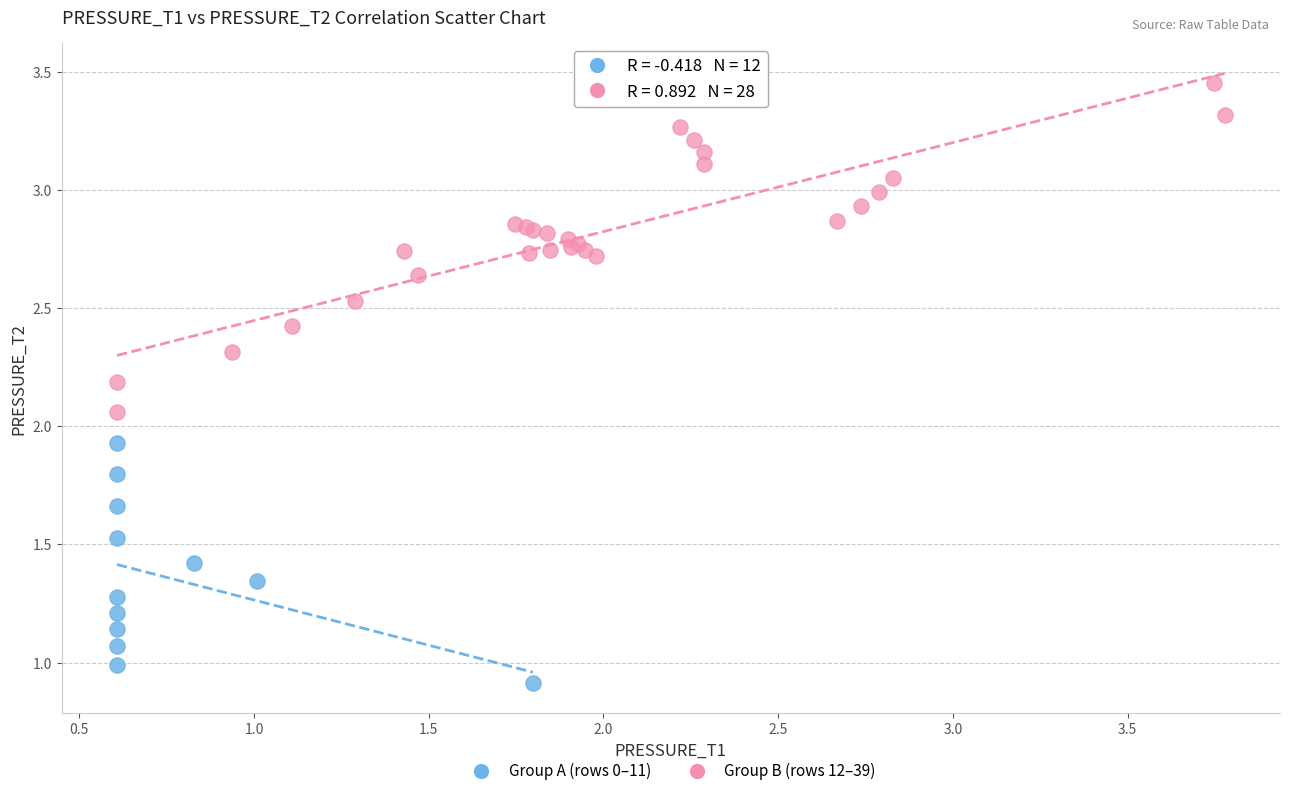

Which series contains the lowest Y value?

Group A (rows 0–11)